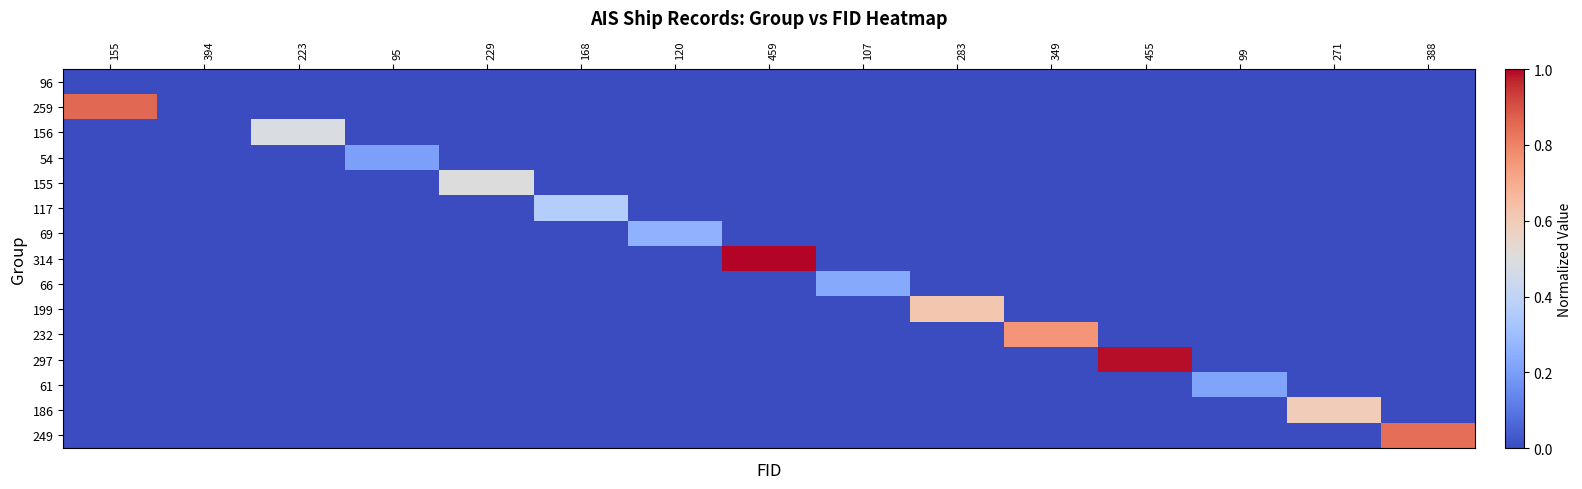

Reading right to left, what are all the values shown in this chart?

96: 388=0.0	271=0.0	99=0.0	455=0.0	349=0.0	283=0.0	107=0.0	459=0.0	120=0.0	168=0.0	229=0.0	95=0.0	223=0.0	394=0.0	155=0.0
259: 388=0.0	271=0.0	99=0.0	455=0.0	349=0.0	283=0.0	107=0.0	459=0.0	120=0.0	168=0.0	229=0.0	95=0.0	223=0.0	394=0.0	155=0.9
156: 388=0.0	271=0.0	99=0.0	455=0.0	349=0.0	283=0.0	107=0.0	459=0.0	120=0.0	168=0.0	229=0.0	95=0.0	223=0.5	394=0.0	155=0.0
54: 388=0.0	271=0.0	99=0.0	455=0.0	349=0.0	283=0.0	107=0.0	459=0.0	120=0.0	168=0.0	229=0.0	95=0.2	223=0.0	394=0.0	155=0.0
155: 388=0.0	271=0.0	99=0.0	455=0.0	349=0.0	283=0.0	107=0.0	459=0.0	120=0.0	168=0.0	229=0.5	95=0.0	223=0.0	394=0.0	155=0.0
117: 388=0.0	271=0.0	99=0.0	455=0.0	349=0.0	283=0.0	107=0.0	459=0.0	120=0.0	168=0.4	229=0.0	95=0.0	223=0.0	394=0.0	155=0.0
69: 388=0.0	271=0.0	99=0.0	455=0.0	349=0.0	283=0.0	107=0.0	459=0.0	120=0.3	168=0.0	229=0.0	95=0.0	223=0.0	394=0.0	155=0.0
314: 388=0.0	271=0.0	99=0.0	455=0.0	349=0.0	283=0.0	107=0.0	459=1.0	120=0.0	168=0.0	229=0.0	95=0.0	223=0.0	394=0.0	155=0.0
66: 388=0.0	271=0.0	99=0.0	455=0.0	349=0.0	283=0.0	107=0.2	459=0.0	120=0.0	168=0.0	229=0.0	95=0.0	223=0.0	394=0.0	155=0.0
199: 388=0.0	271=0.0	99=0.0	455=0.0	349=0.0	283=0.6	107=0.0	459=0.0	120=0.0	168=0.0	229=0.0	95=0.0	223=0.0	394=0.0	155=0.0
232: 388=0.0	271=0.0	99=0.0	455=0.0	349=0.8	283=0.0	107=0.0	459=0.0	120=0.0	168=0.0	229=0.0	95=0.0	223=0.0	394=0.0	155=0.0
297: 388=0.0	271=0.0	99=0.0	455=1.0	349=0.0	283=0.0	107=0.0	459=0.0	120=0.0	168=0.0	229=0.0	95=0.0	223=0.0	394=0.0	155=0.0
61: 388=0.0	271=0.0	99=0.2	455=0.0	349=0.0	283=0.0	107=0.0	459=0.0	120=0.0	168=0.0	229=0.0	95=0.0	223=0.0	394=0.0	155=0.0
186: 388=0.0	271=0.6	99=0.0	455=0.0	349=0.0	283=0.0	107=0.0	459=0.0	120=0.0	168=0.0	229=0.0	95=0.0	223=0.0	394=0.0	155=0.0
249: 388=0.8	271=0.0	99=0.0	455=0.0	349=0.0	283=0.0	107=0.0	459=0.0	120=0.0	168=0.0	229=0.0	95=0.0	223=0.0	394=0.0	155=0.0